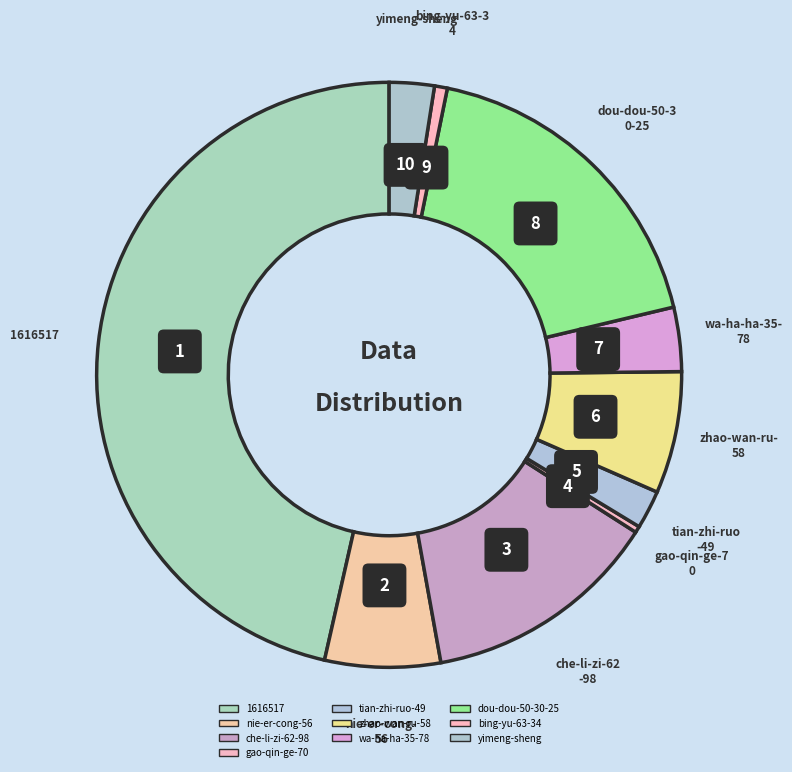

Is there a majority slice in this chart?

No